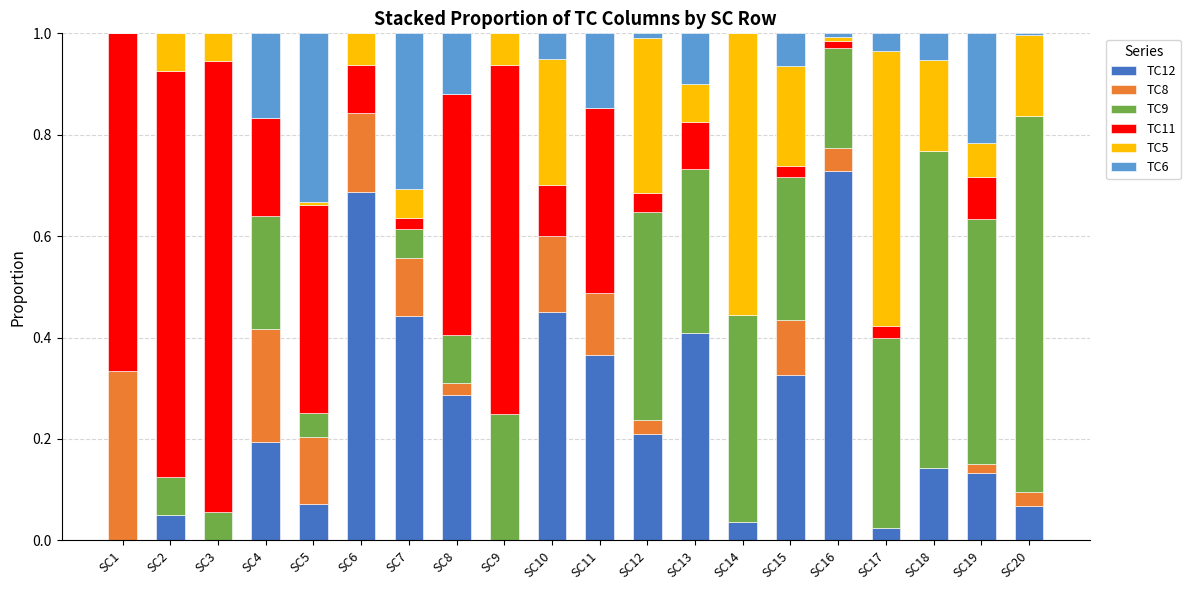

What is the total value across all series at SC15?

1.0